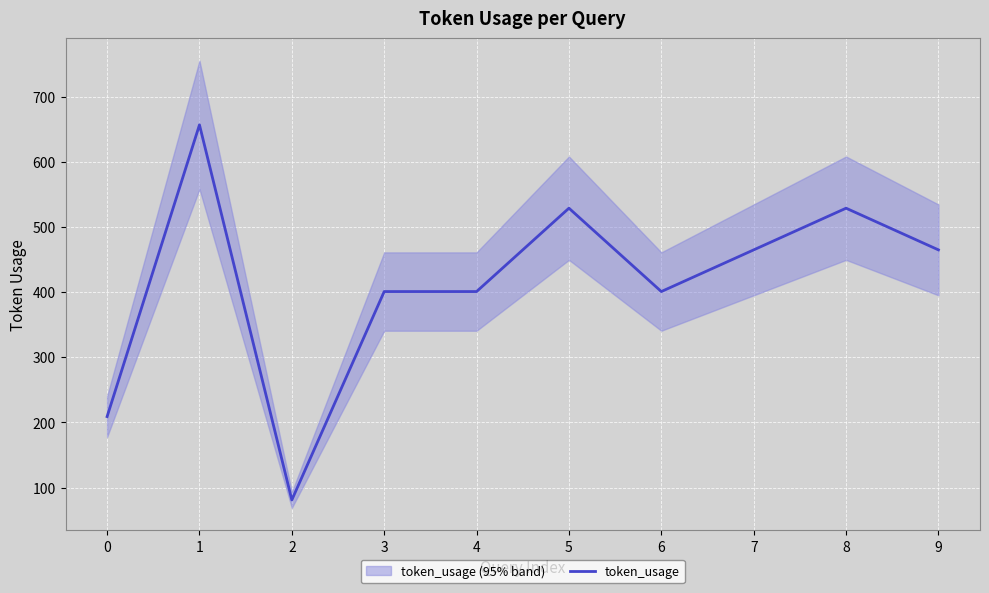

Reading left to right, transcribe all the data shown in this chart.

209	657	81	401	401	529	401	465	529	465